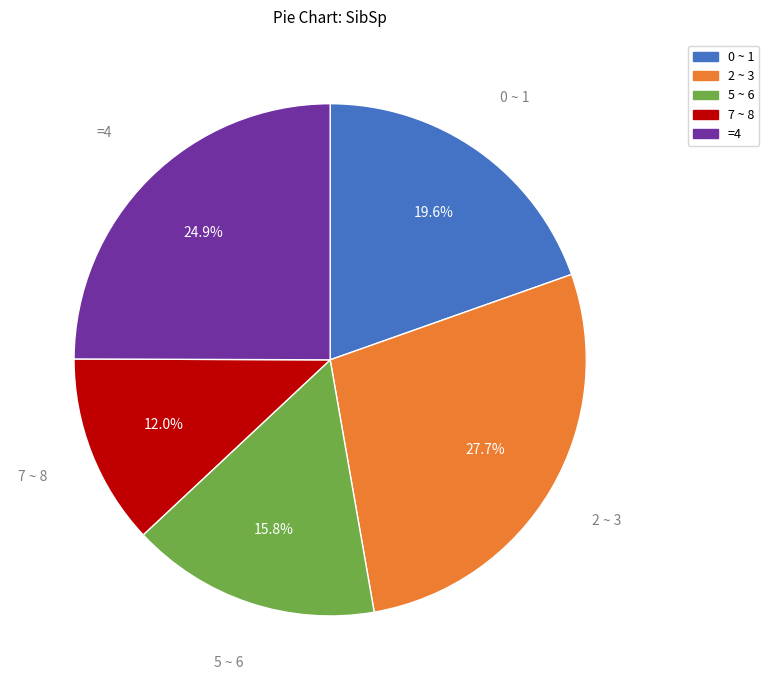

Is there a majority slice in this chart?

No